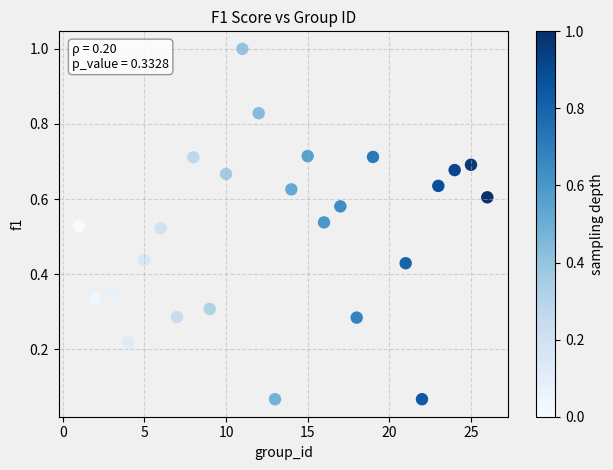

What is the range of X values (max minus min)?

25.0